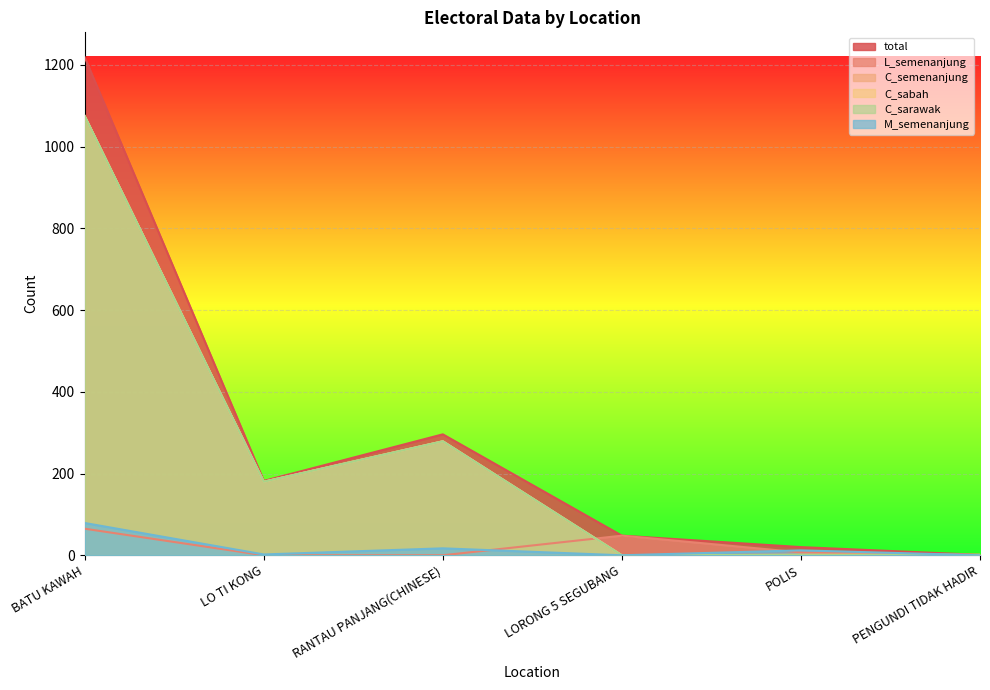

Where does the L_semenanjung series first go above 7?

BATU KAWAH